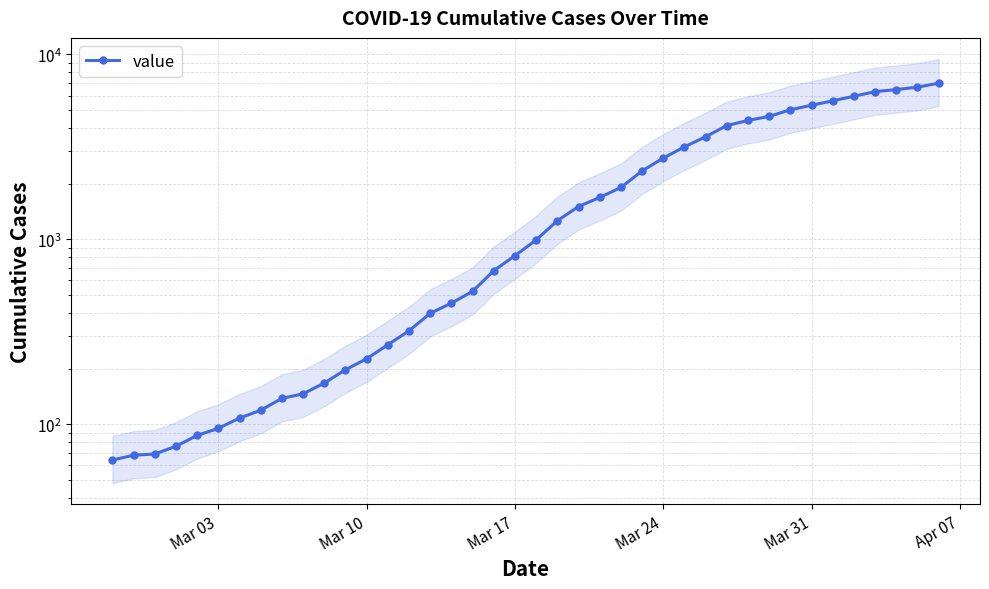

How many series are shown in this chart?

1